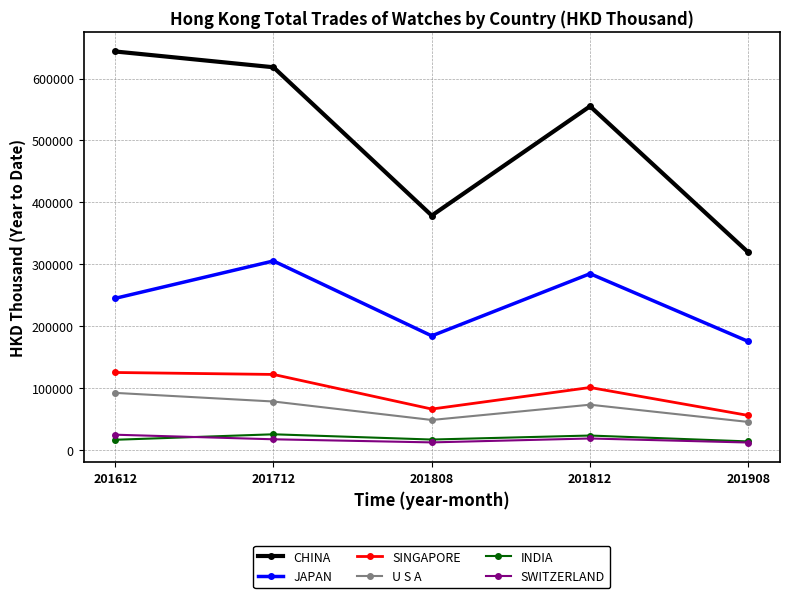

True or false: INDIA has more than 1 points higher than both neighbors.

True